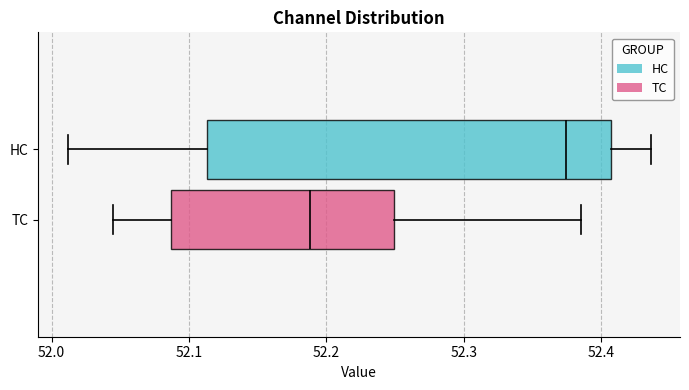

Which box's median line is the furthest to the left?

TC